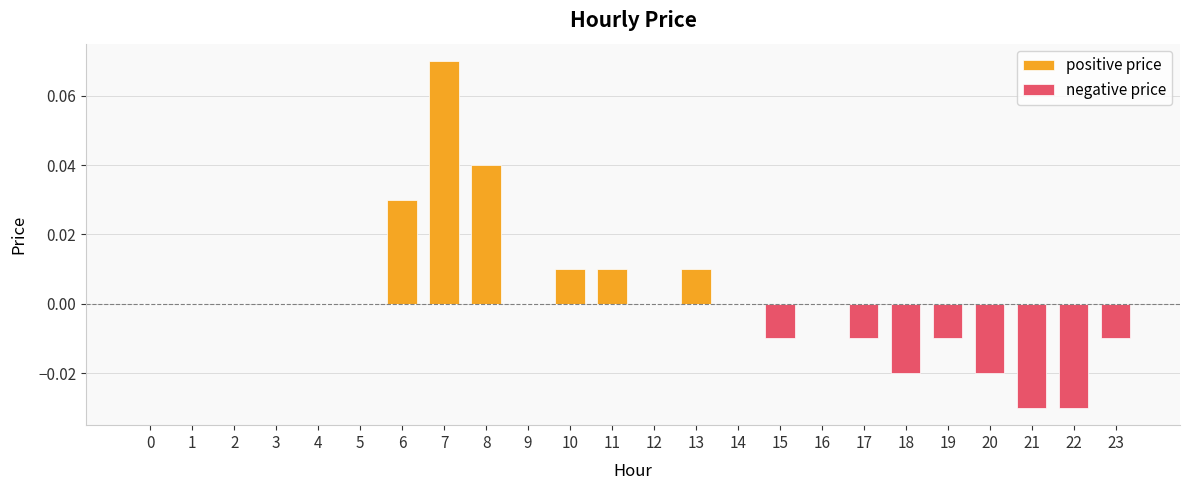

How many bars are there in each group?

2